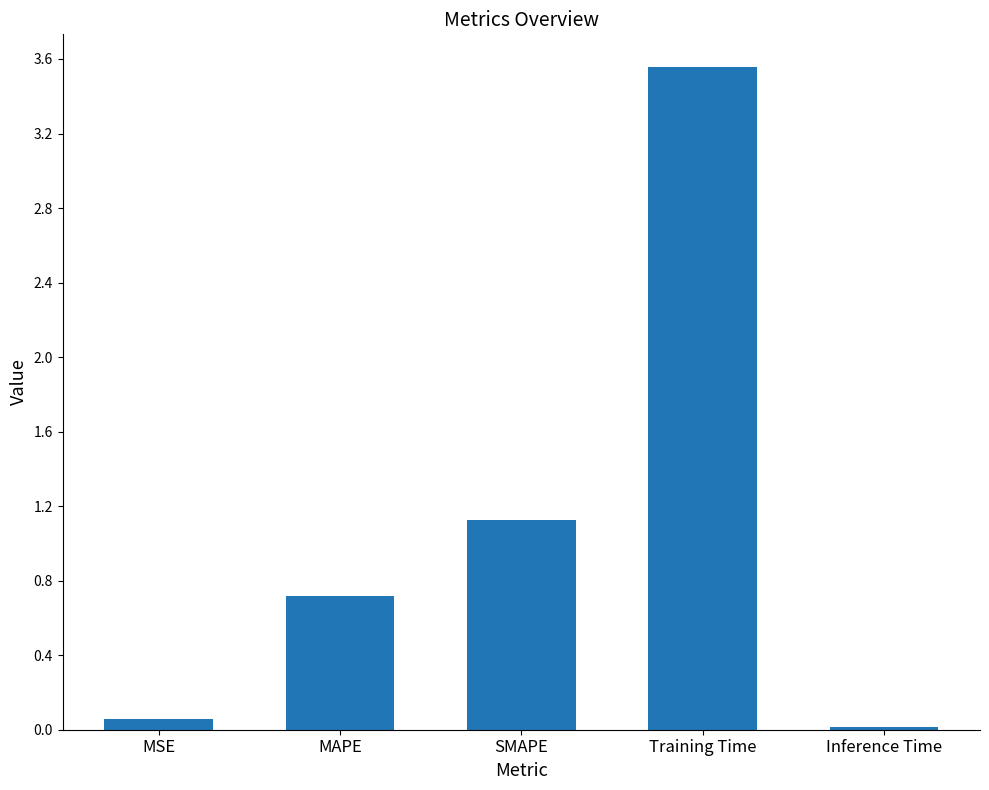

List the labels in order of value, smallest first.

Inference Time, MSE, MAPE, SMAPE, Training Time